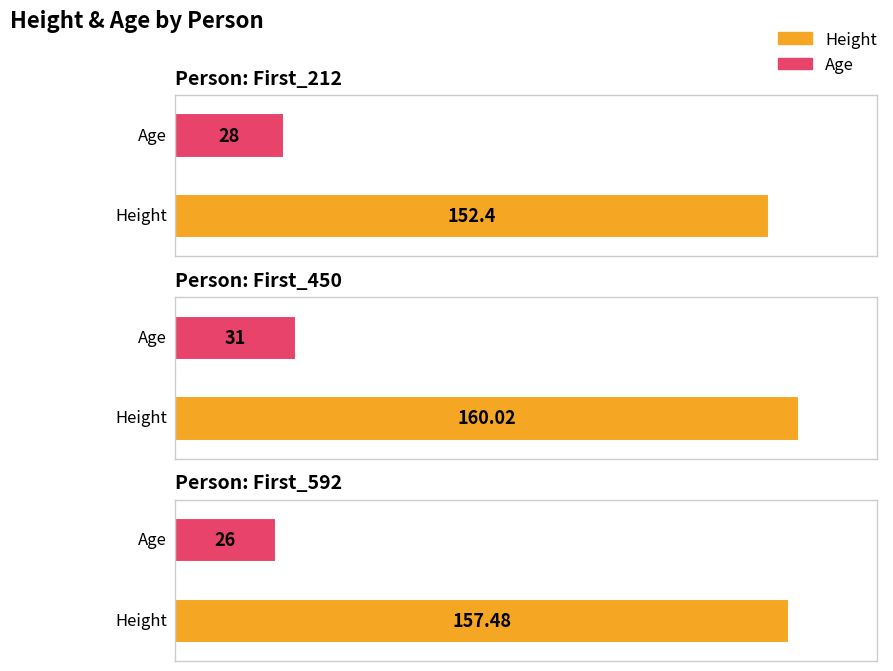

The Height series shows 160.0 at First_450. True or false?

True